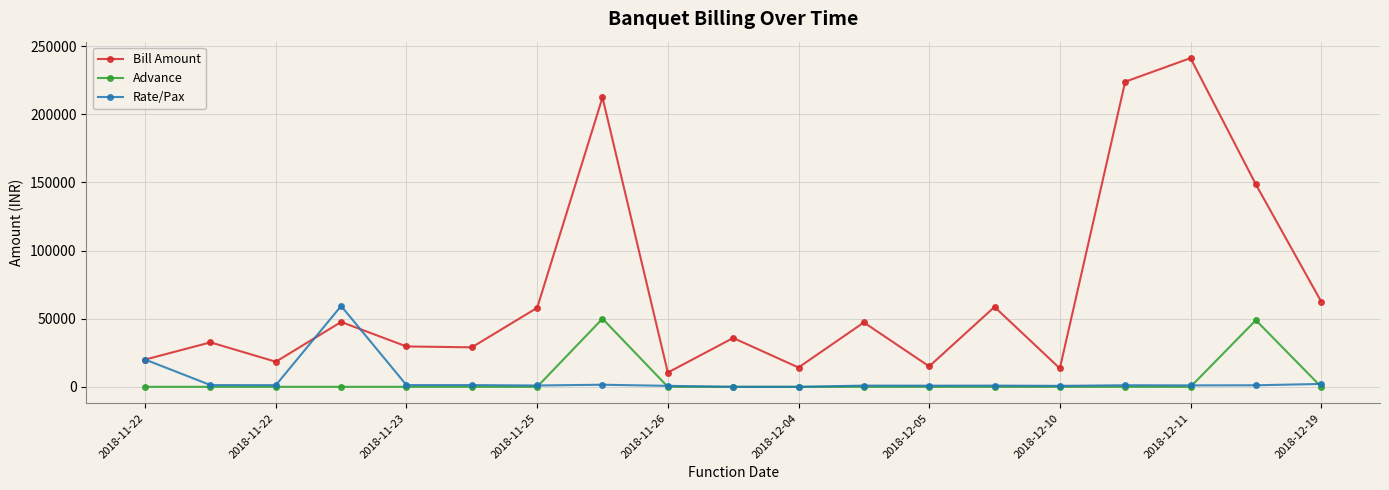

True or false: Advance and Bill Amount intersect in this chart.

False